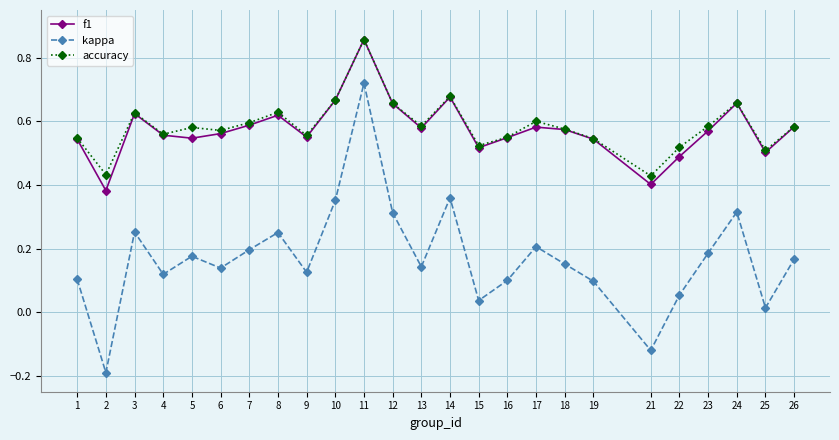

What is the total value across all series at 12?

1.6